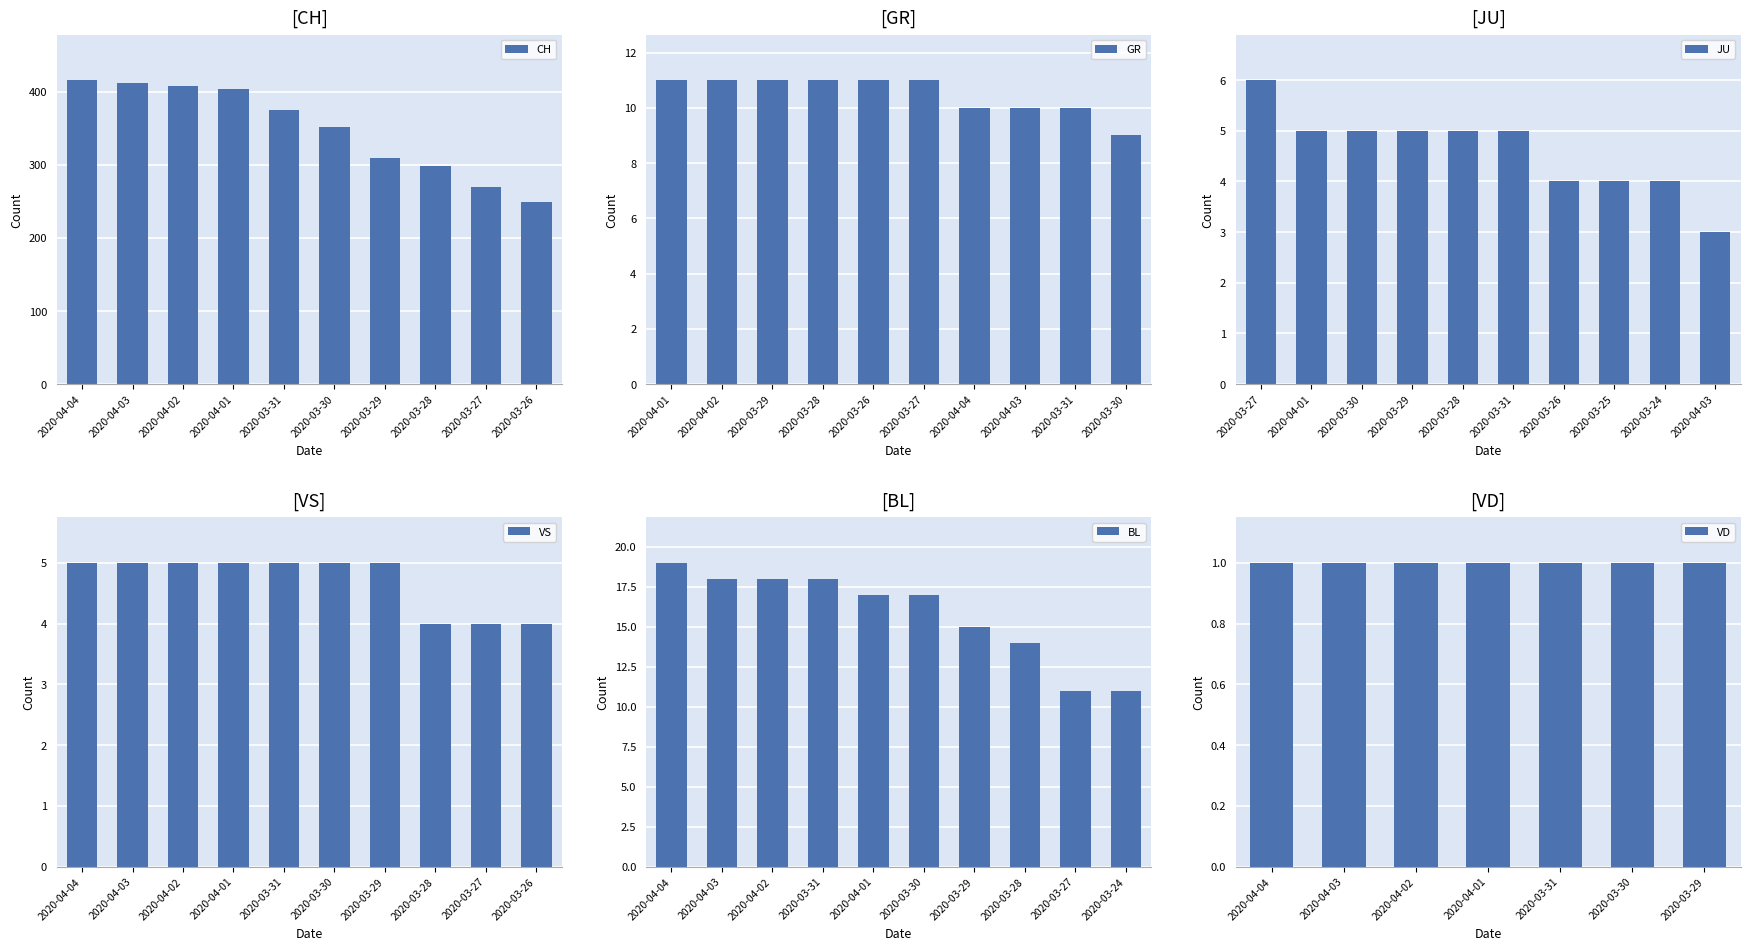

How many series are shown in this chart?

6